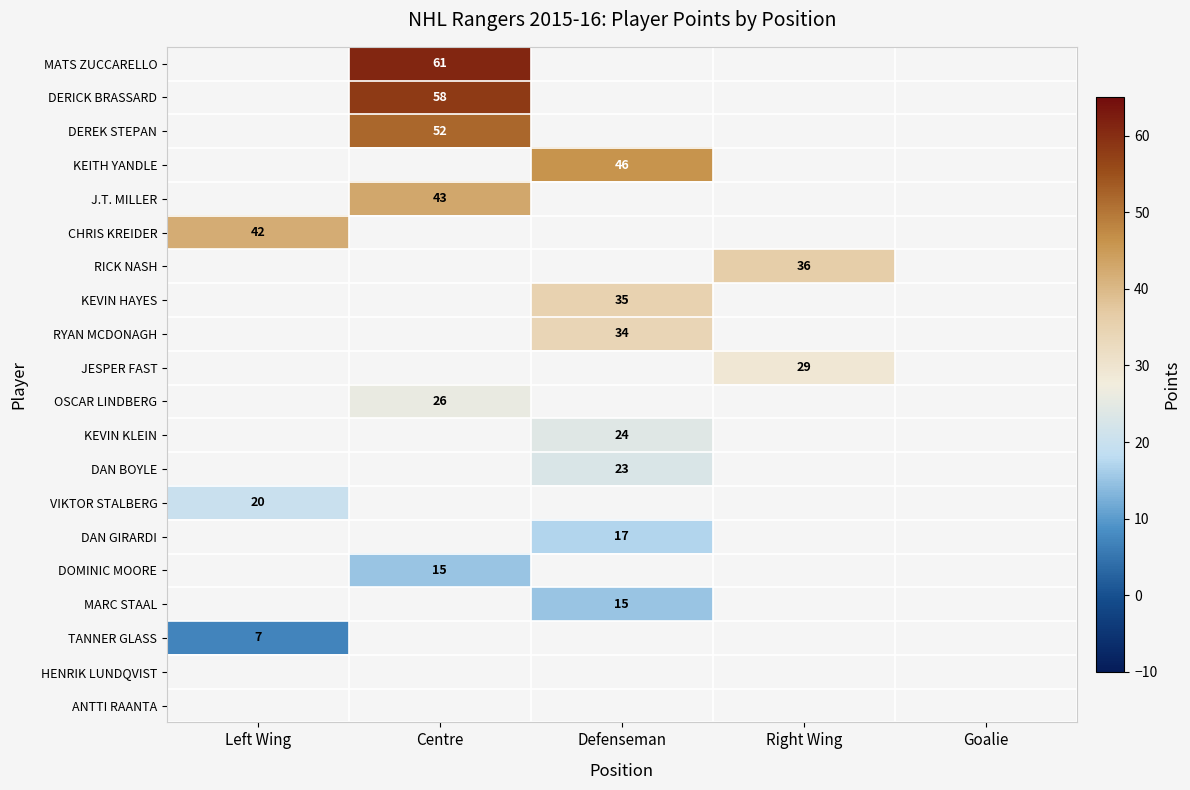

Is it true that KEVIN KLEIN equals 37 at Defenseman?

False